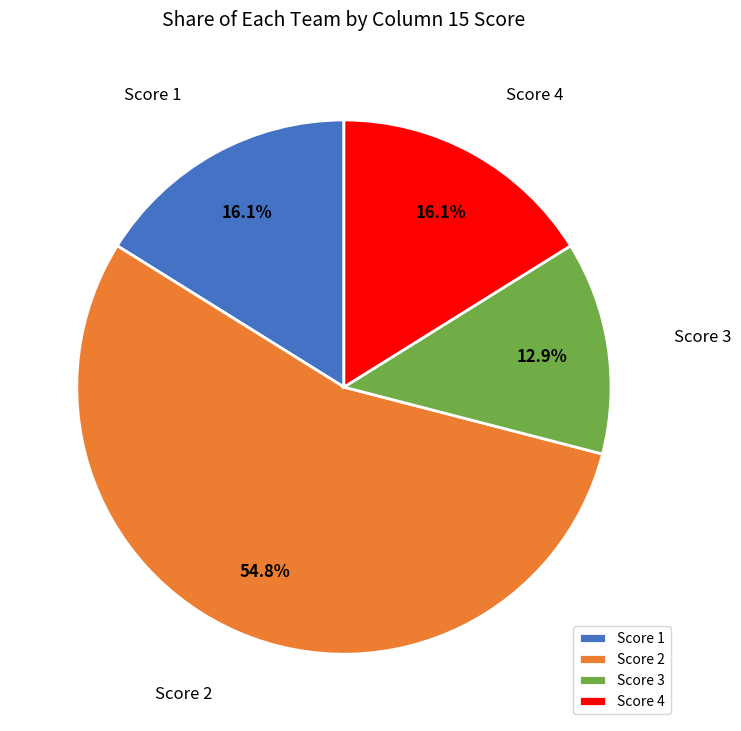

What is the ratio of the value at Score 4 to the value at Score 1?

1.0